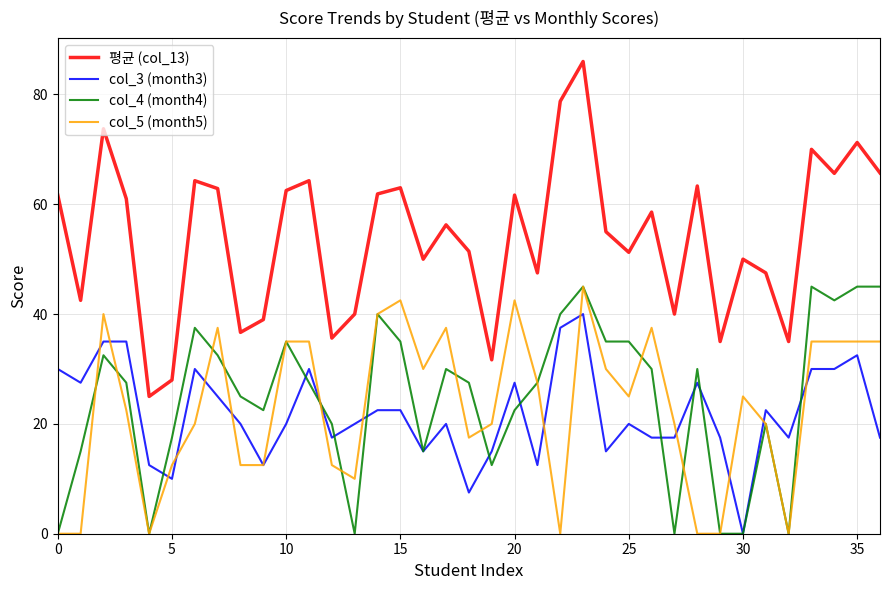

Which series has the widest spread of values?

평균 (col_13)